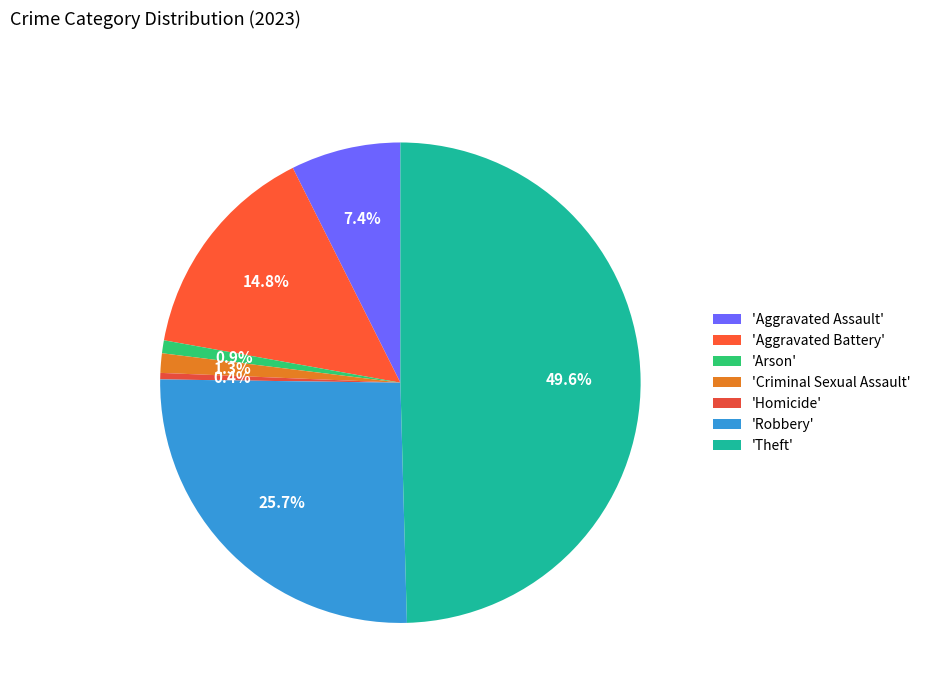

What is the smallest slice in the pie chart?

Homicide